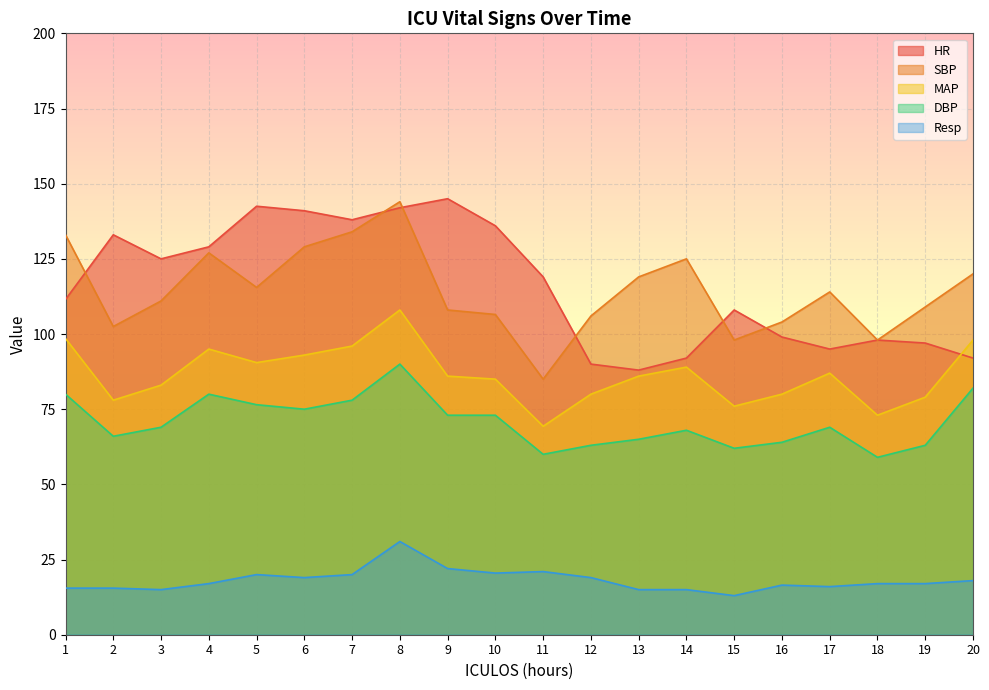

What is the difference between the maximum and minimum values in the Resp series?

18.0